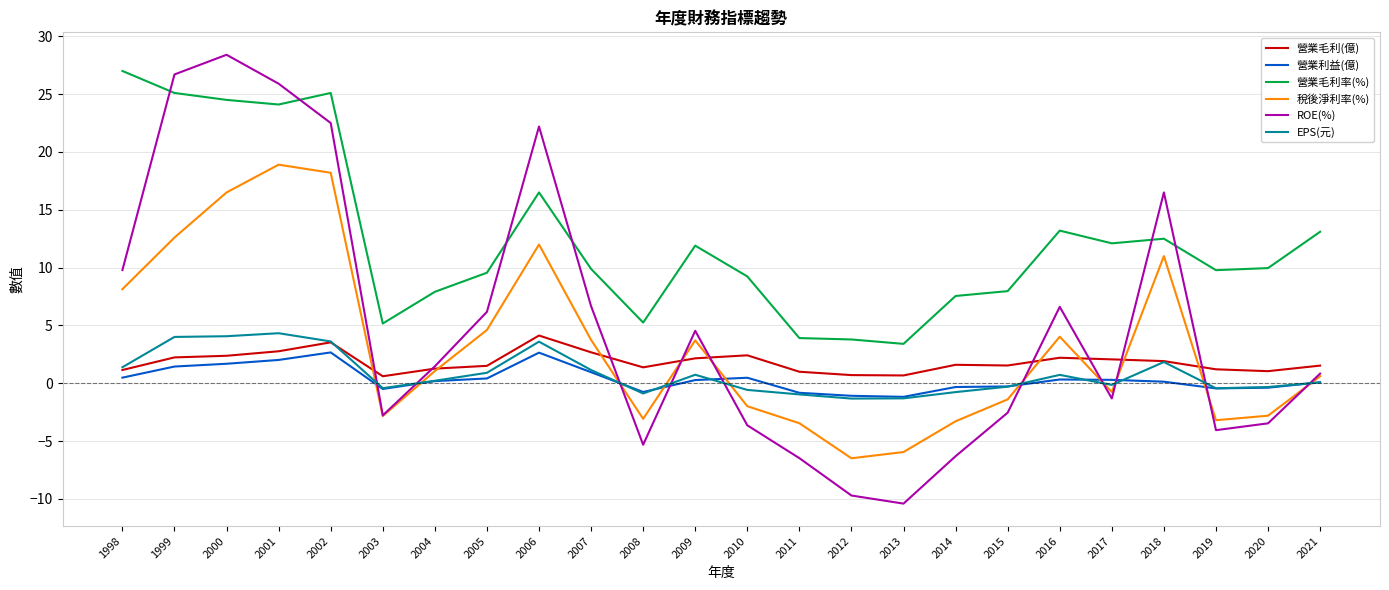

True or false: EPS(元) has a value of -0.1 at 2017.

True